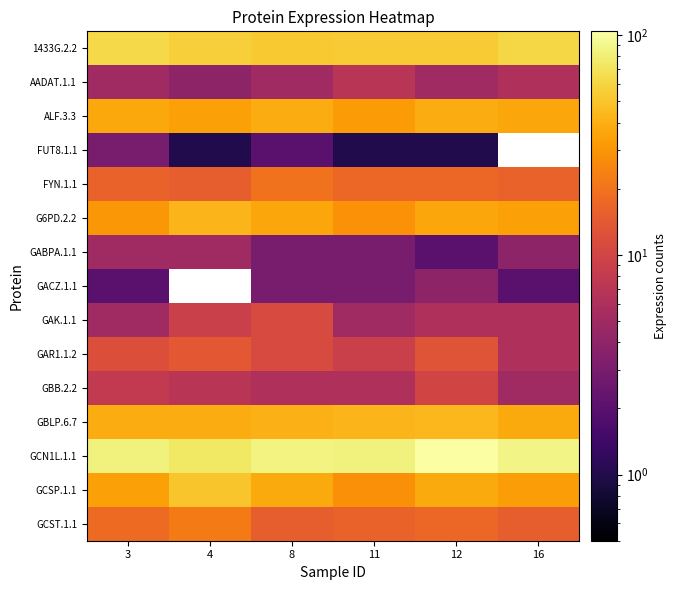

What is the spread (max minus min) of values at 4?

74